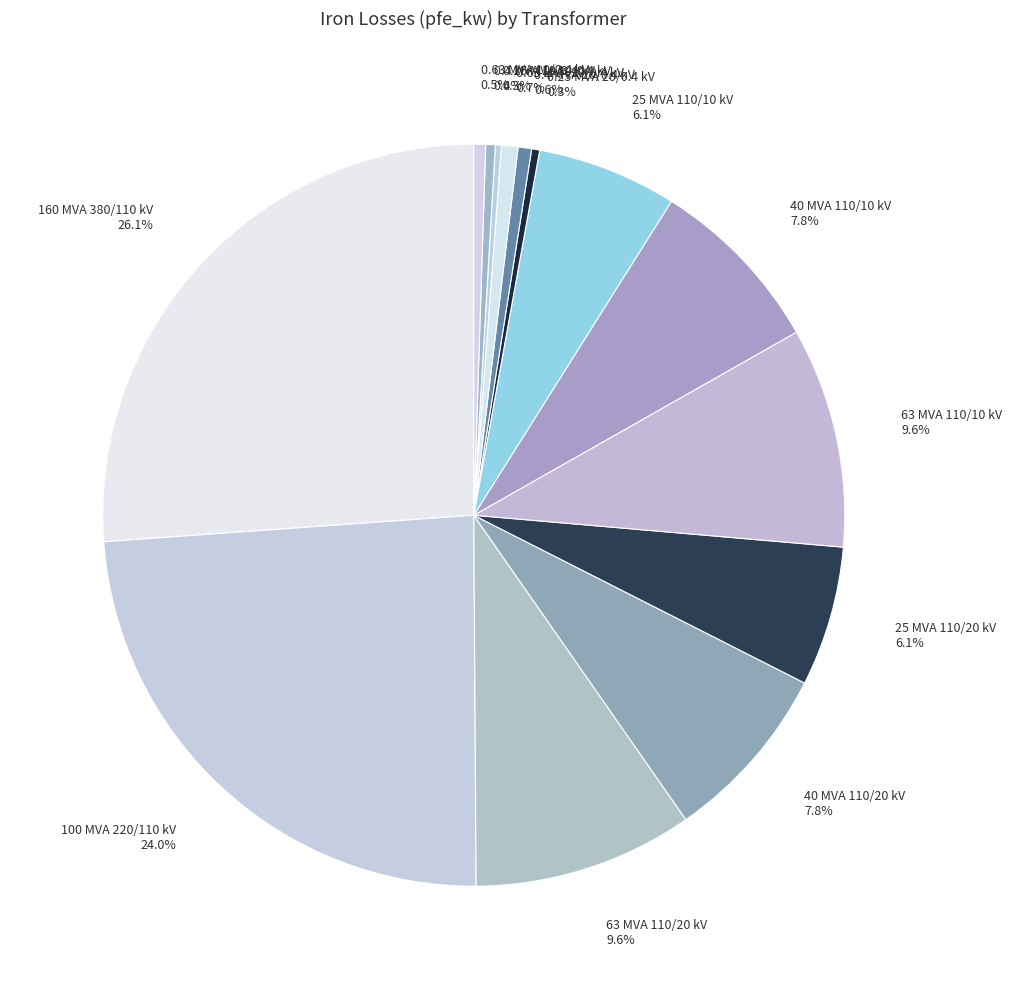

Is 63 MVA 110/10 kV 9.6% the majority of the pie?

No